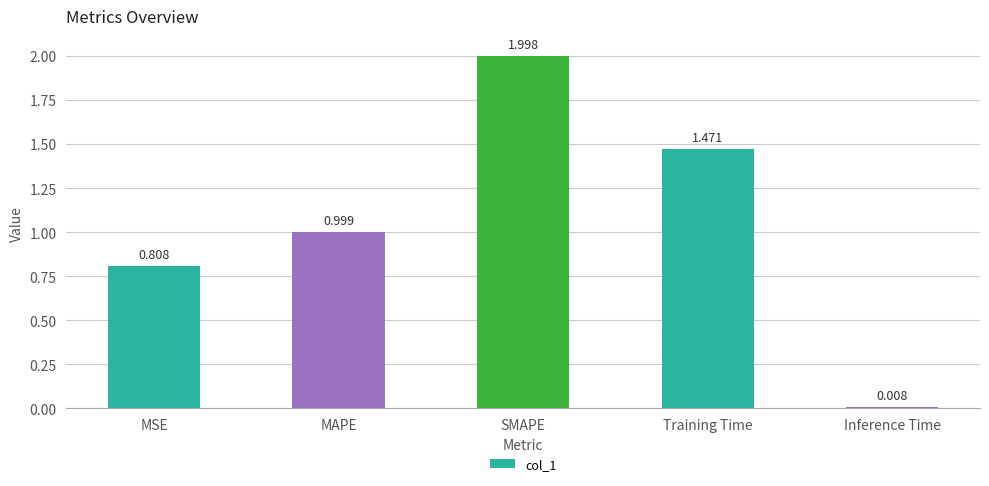

Rank the categories by value from highest to lowest.

SMAPE, Training Time, MAPE, MSE, Inference Time